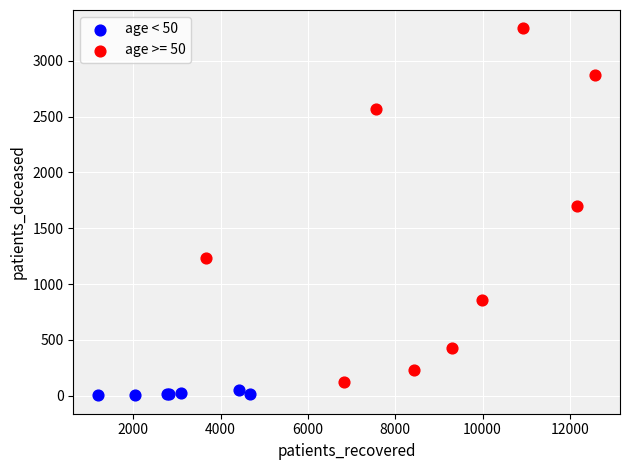

Which series has the widest spread of Y values?

age >= 50